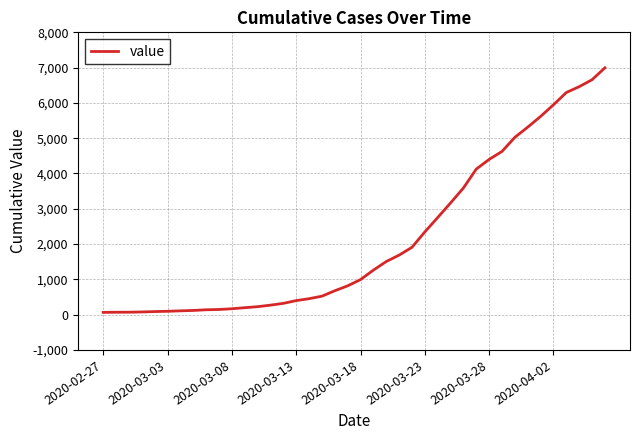

What is the maximum value shown in the chart?

6995